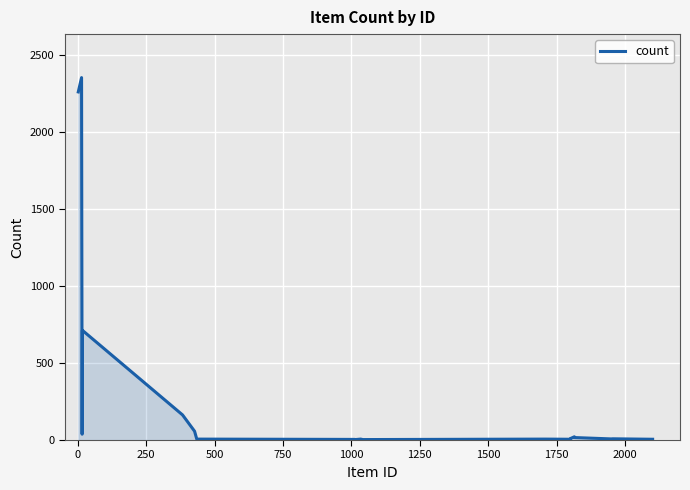

What is the maximum value shown in the chart?

2352